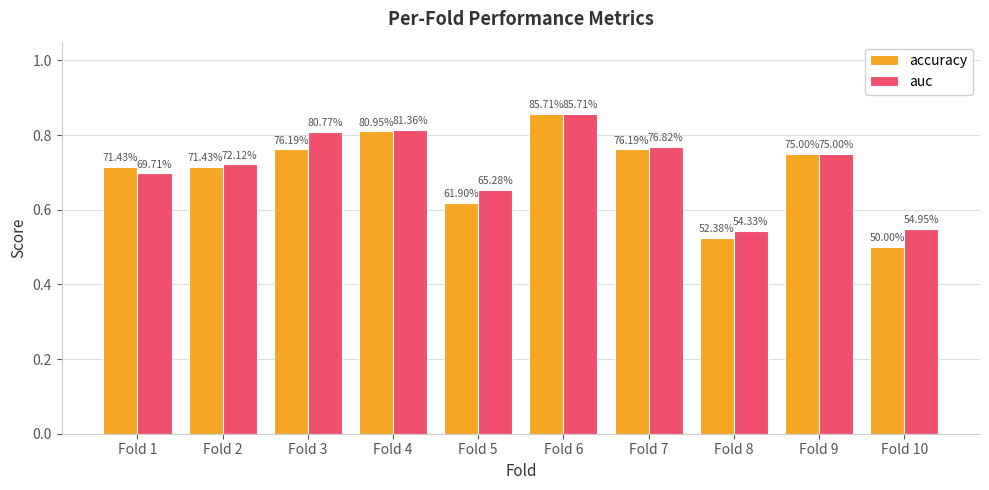

Which category has the highest value in the accuracy series?

Fold 6